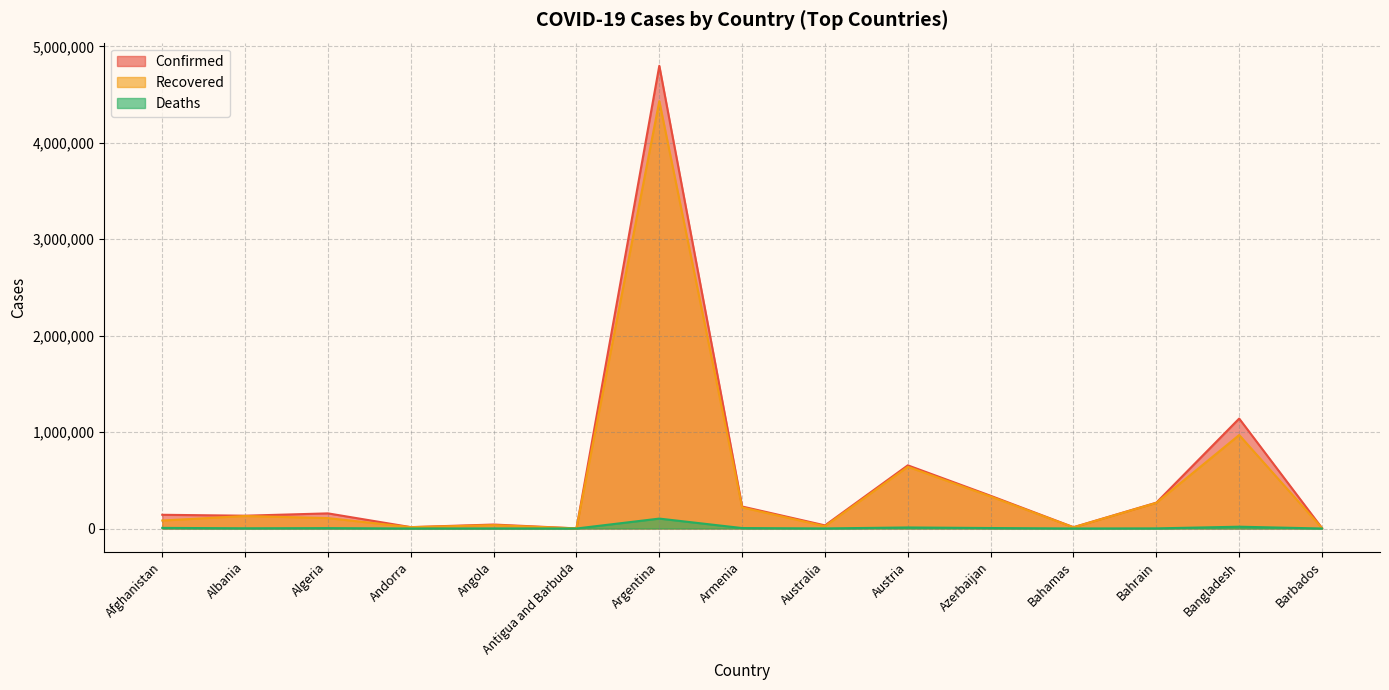

What is the total value across all series at Bahamas?

26213